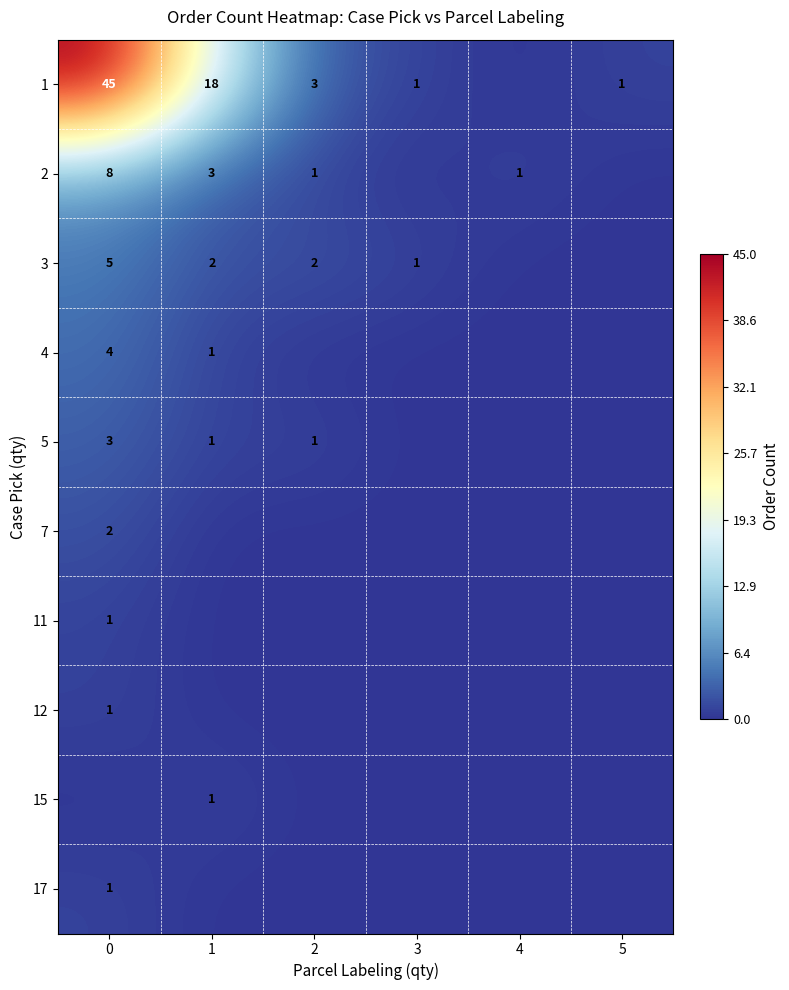

Is the value of 2 at 0 greater than the value of 7 at 0?

Yes